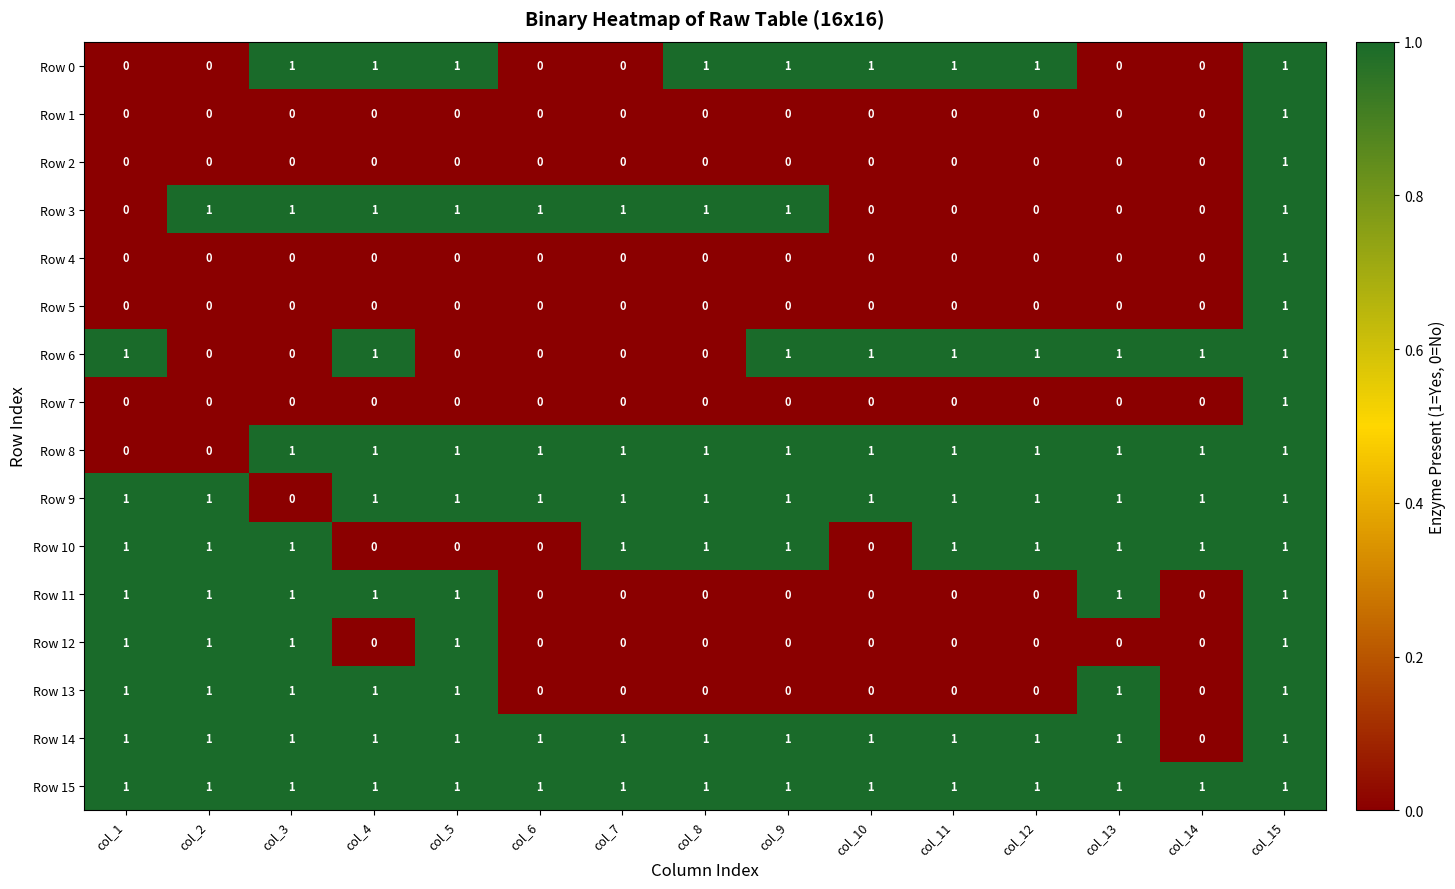

At how many categories does at least one series exceed 0?

15